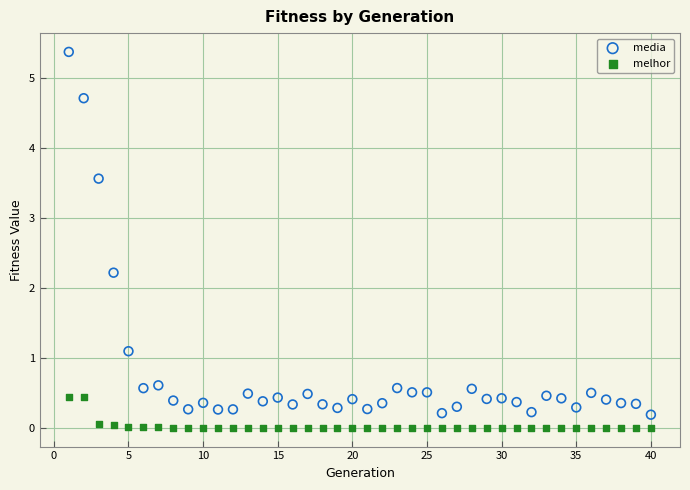

What are all the series names shown in the legend?

media, melhor